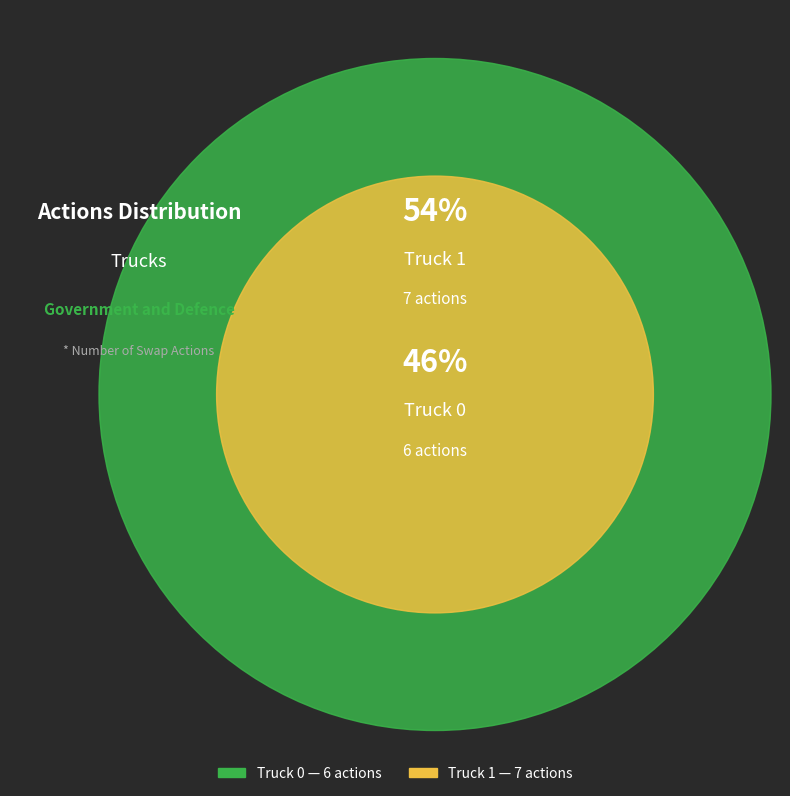

How many slices are in this pie chart?

2